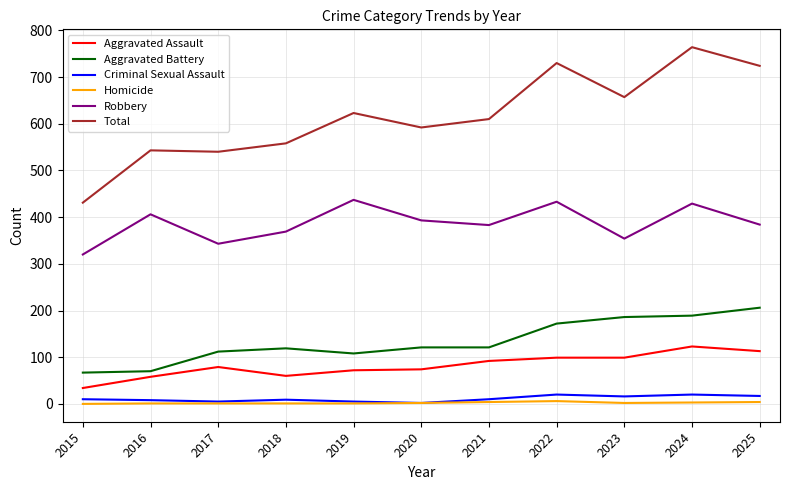

Which series has the widest spread of values?

Total